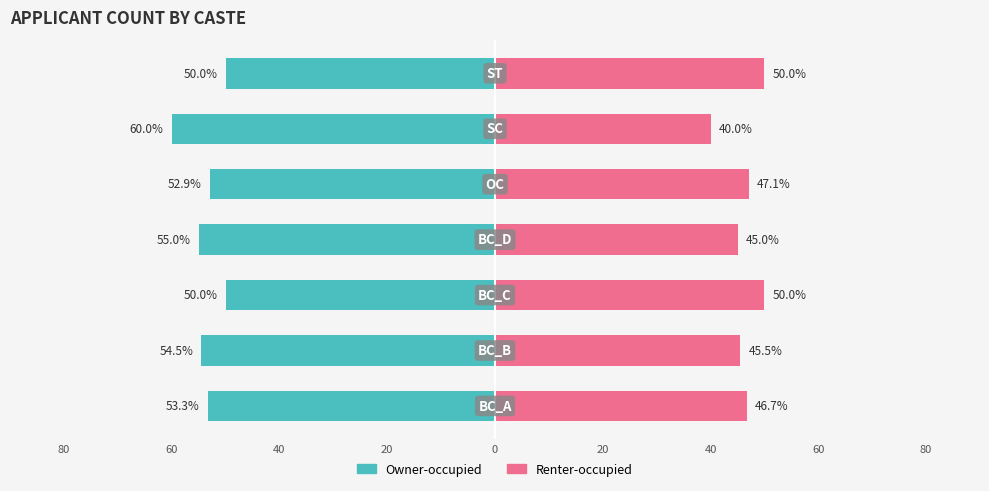

Count the number of data series in this chart.

2